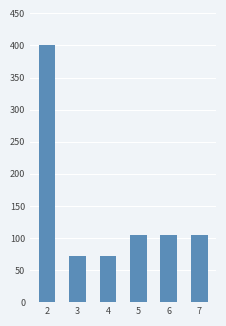

Reading left to right, extract all data points from this chart.

2=400	3=72	4=72	5=105	6=105	7=105